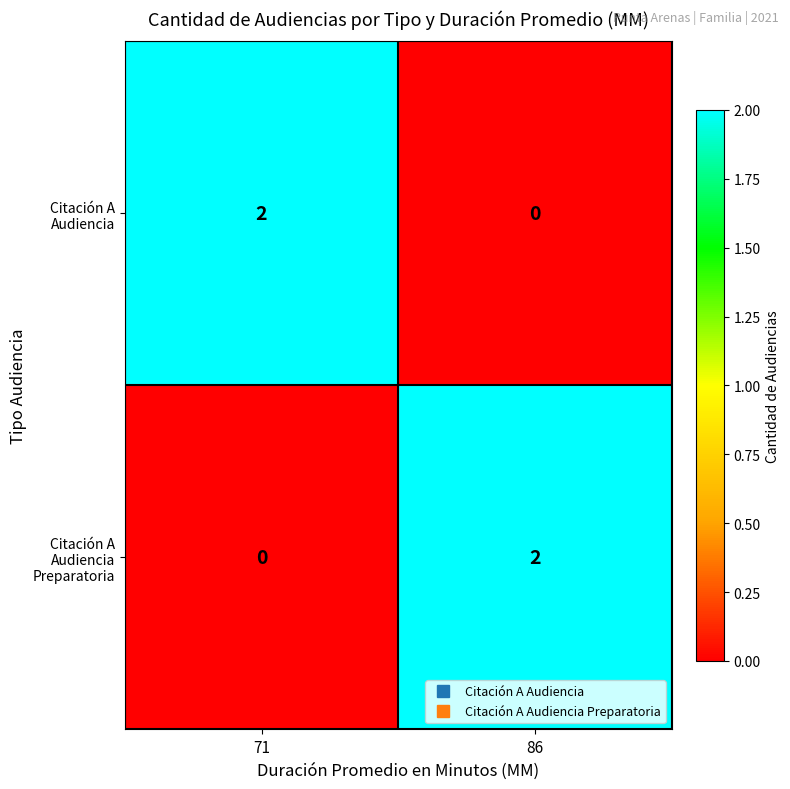

The Citación A Audiencia Preparatoria series shows 3 at 86. True or false?

False